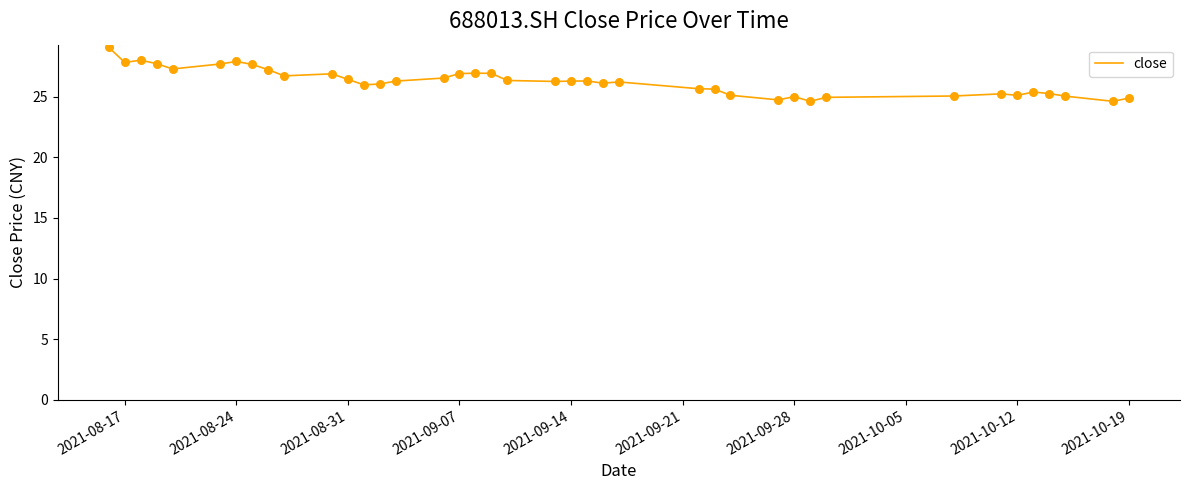

What is the maximum value shown in the chart?

29.1